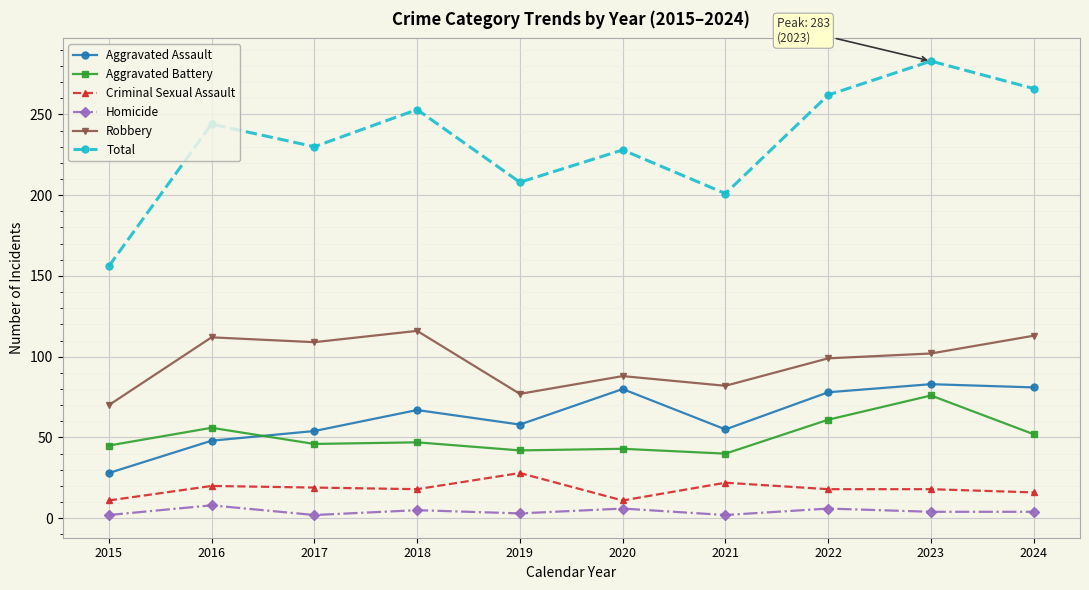

Which series has the largest total across all categories?

Total